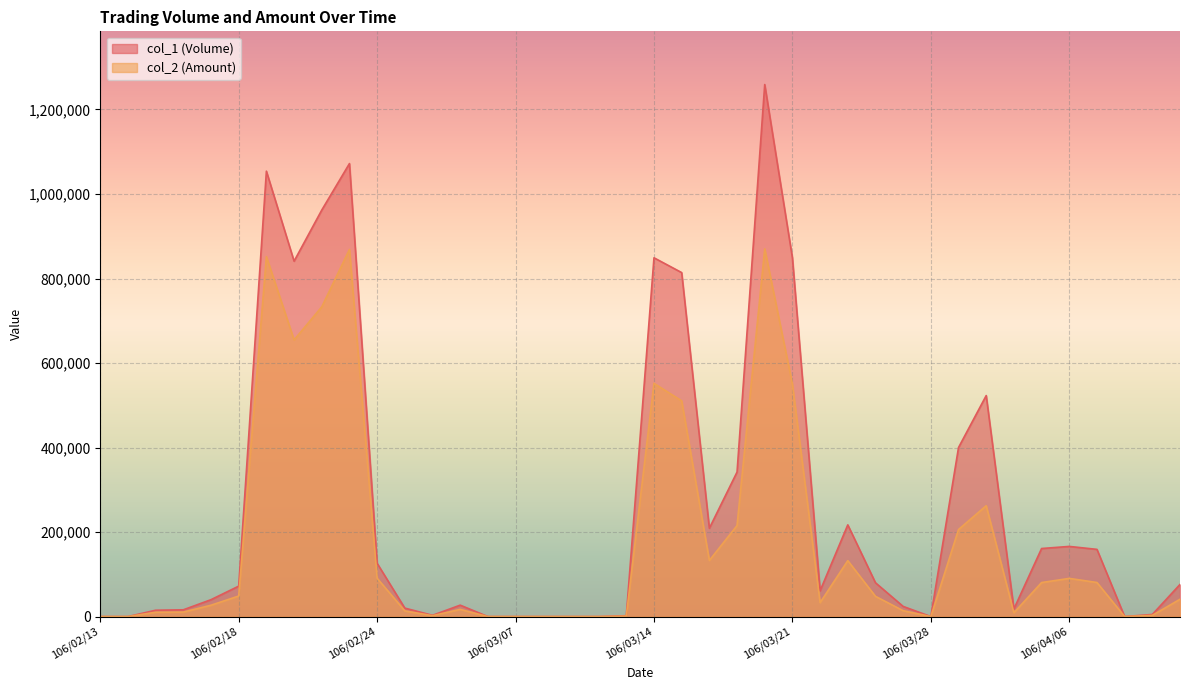

What is the total value across all series at 106/04/12?

116960